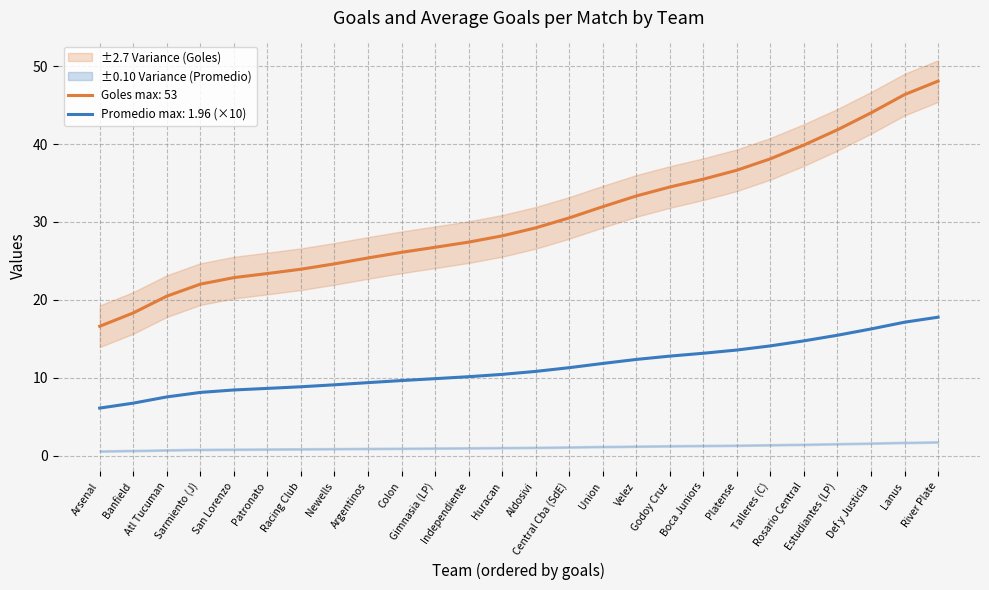

Which has a higher value, Huracan or Lanus?

Lanus